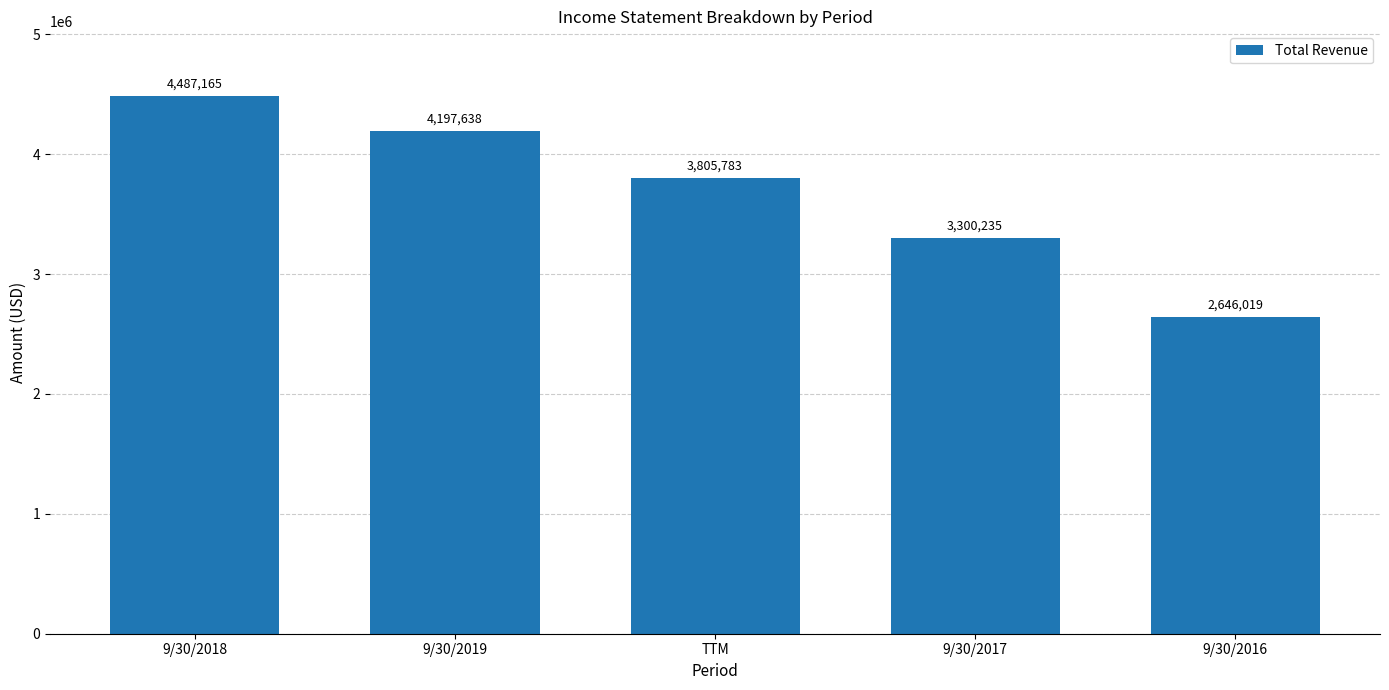

The value at 9/30/2018 is 7990323. True or false?

False